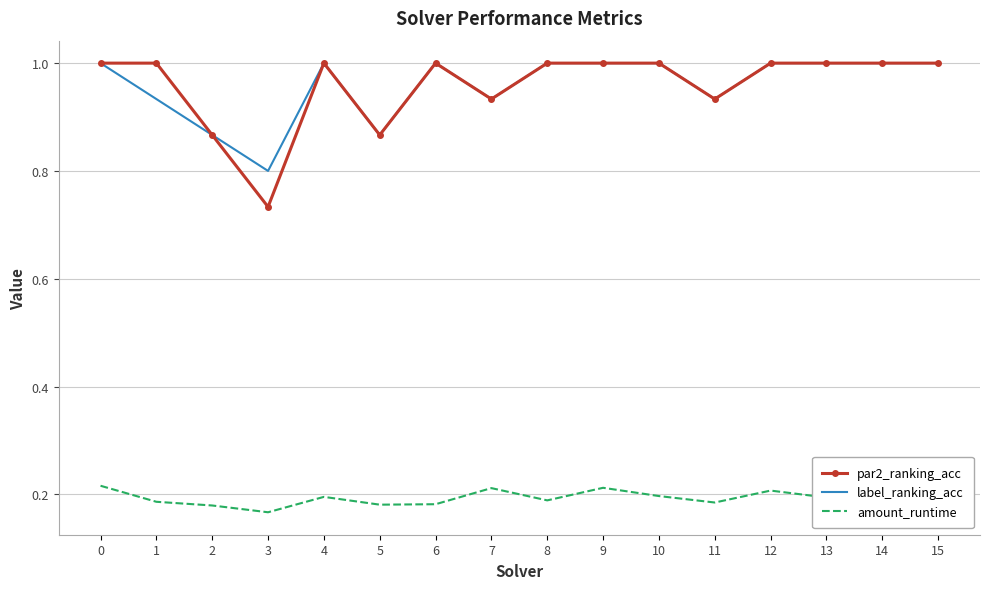

Reading left to right, extract all data points from this chart.

par2_ranking_acc: 1.0	1.0	0.9	0.7	1.0	0.9	1.0	0.9	1.0	1.0	1.0	0.9	1.0	1.0	1.0	1.0
label_ranking_acc: 1.0	0.9	0.9	0.8	1.0	0.9	1.0	0.9	1.0	1.0	1.0	0.9	1.0	1.0	1.0	1.0
amount_runtime: 0.2	0.2	0.2	0.2	0.2	0.2	0.2	0.2	0.2	0.2	0.2	0.2	0.2	0.2	0.2	0.2